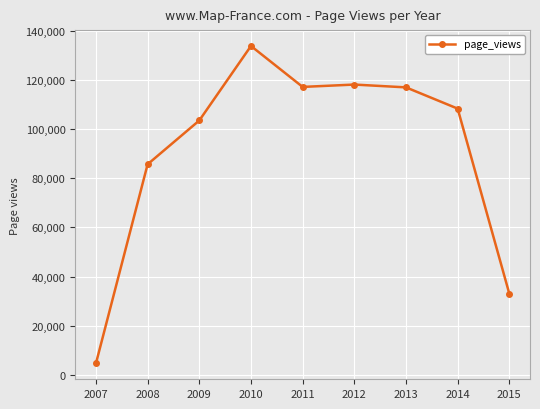

Does the chart have visible grid lines?

Yes